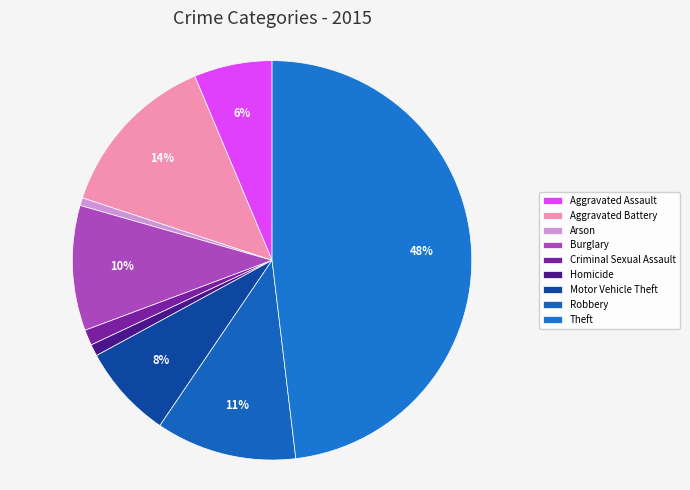

To the nearest percent, what portion does Homicide represent?

1%